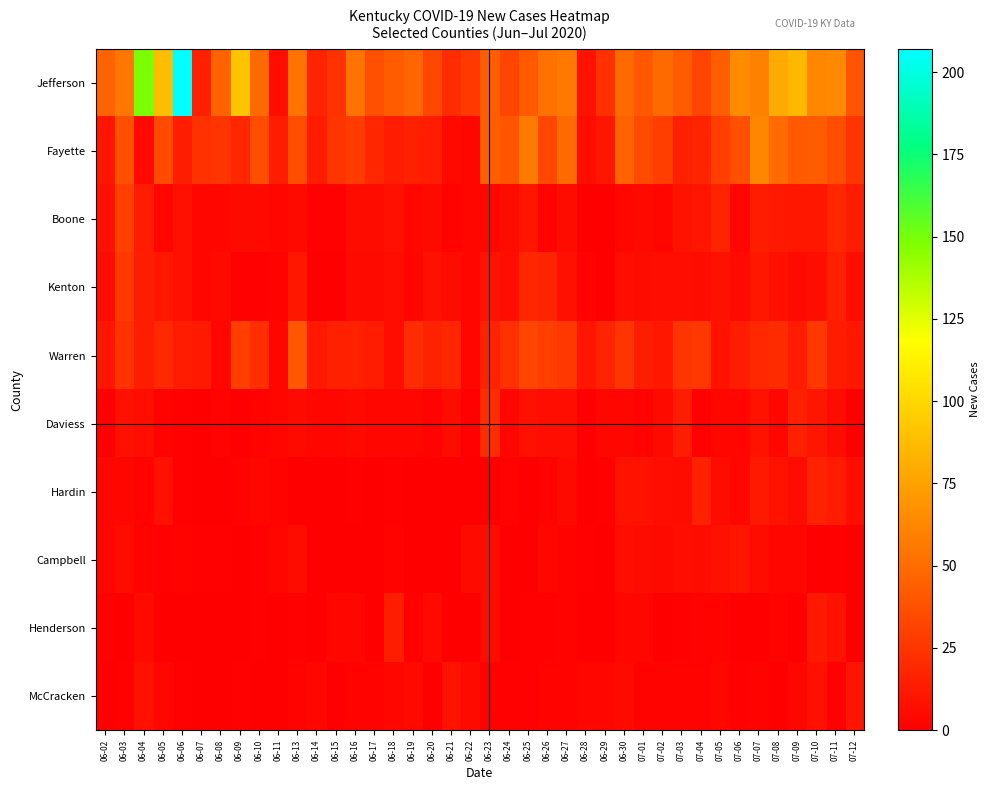

Which series has the largest total across all categories?

Jefferson